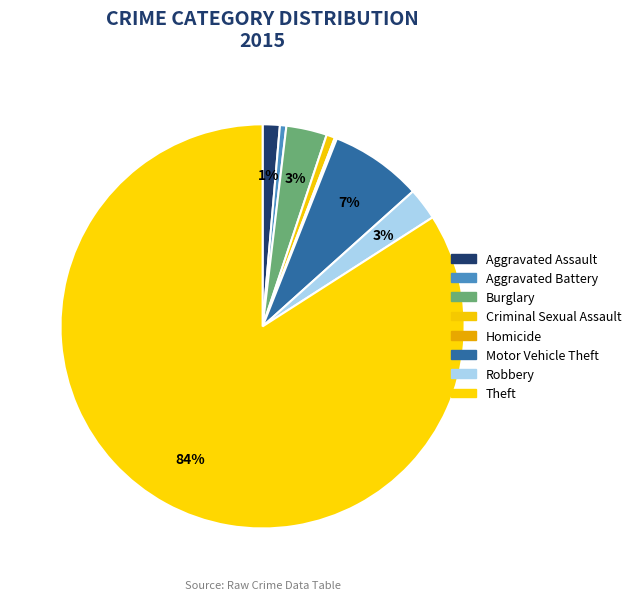

Which category has the smallest portion of the pie?

Homicide